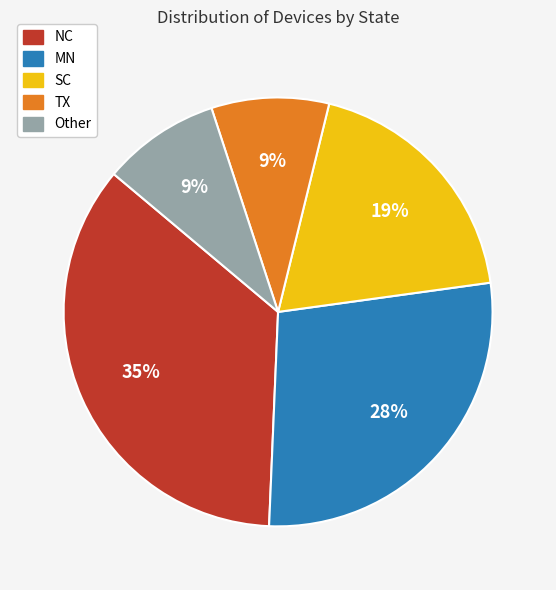

Which category has the biggest portion of the pie?

NC